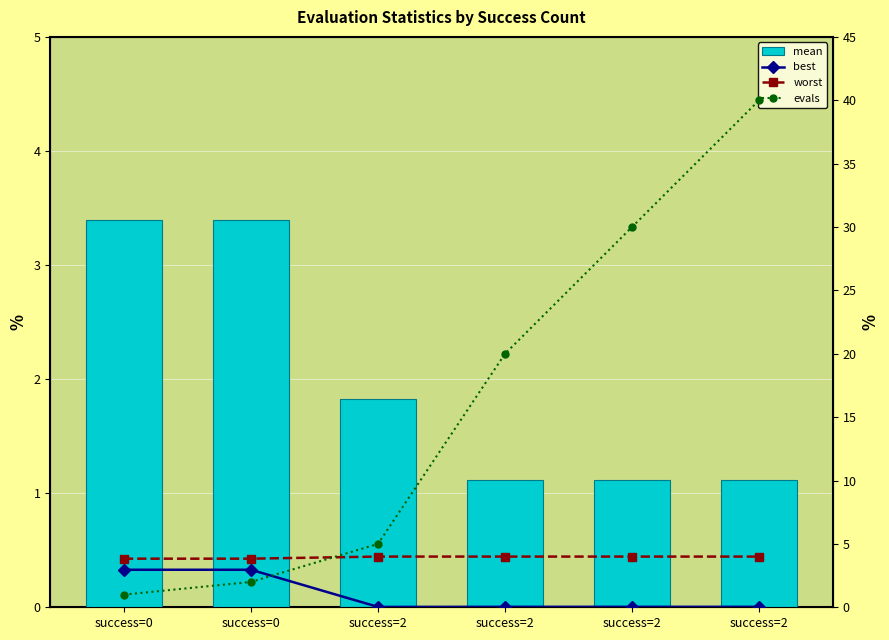

At how many categories does at least one series exceed 31?

1